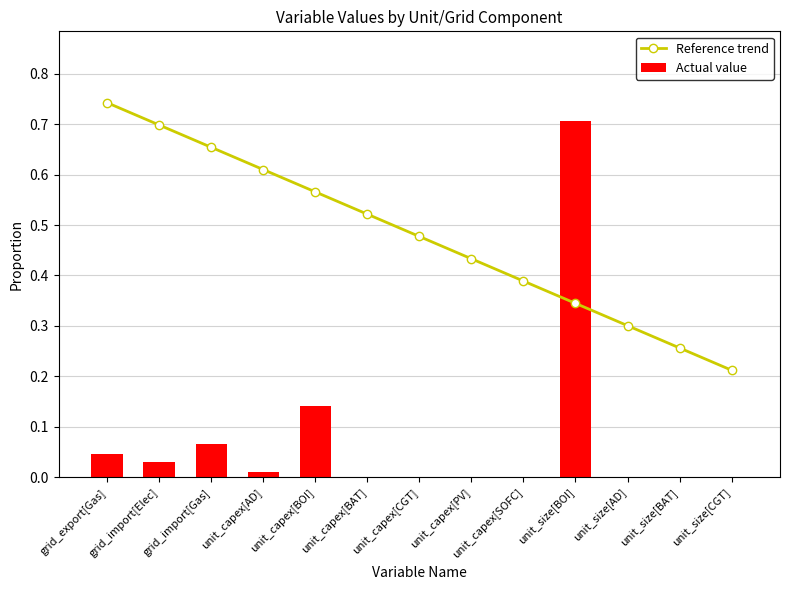

The Actual value series shows 0.0 at unit_size[CGT]. True or false?

True